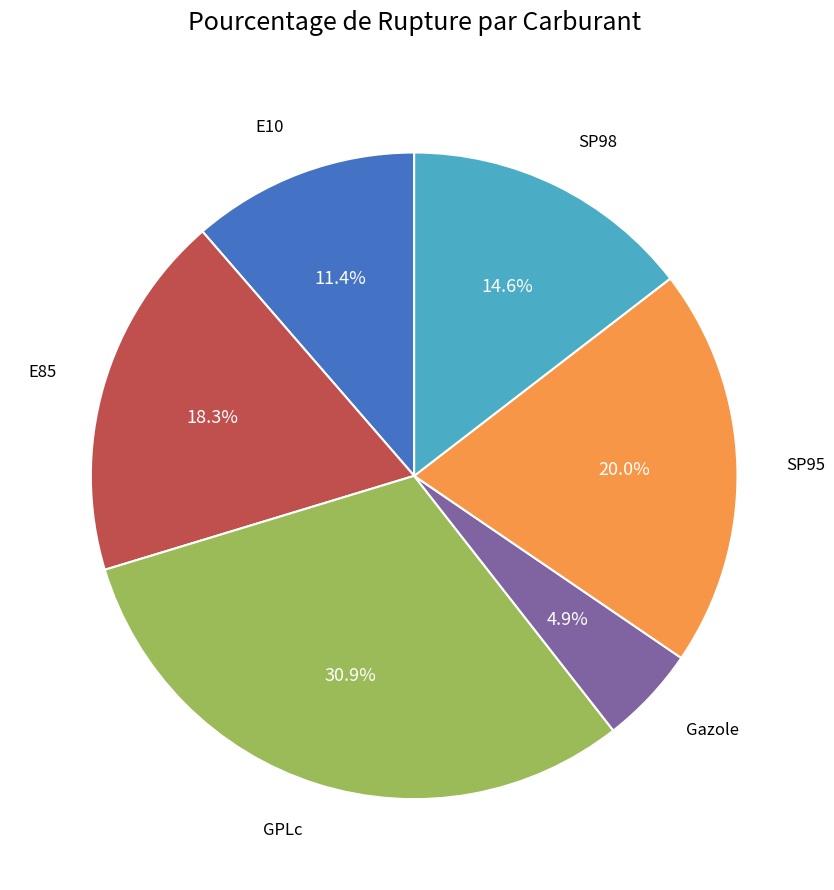

Does any single category account for the majority?

No